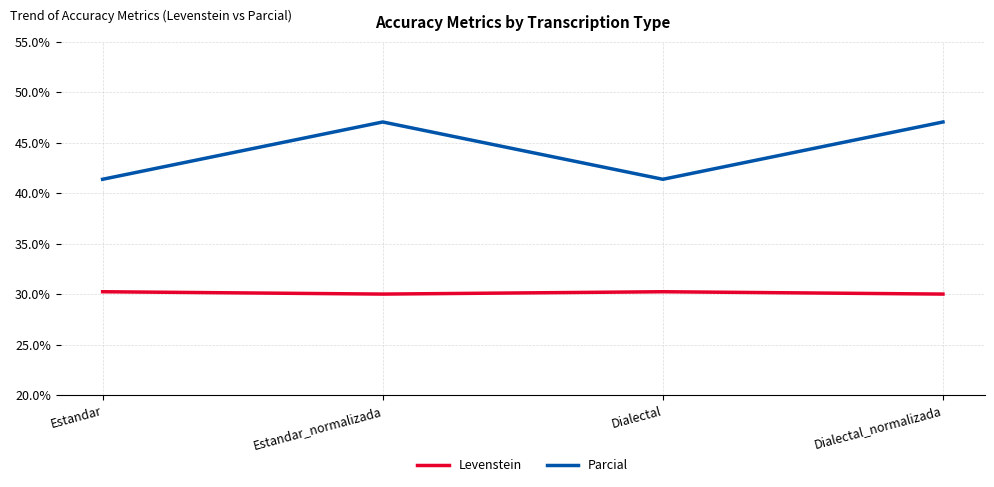

What is the spread (max minus min) of values at Dialectal?

11.1